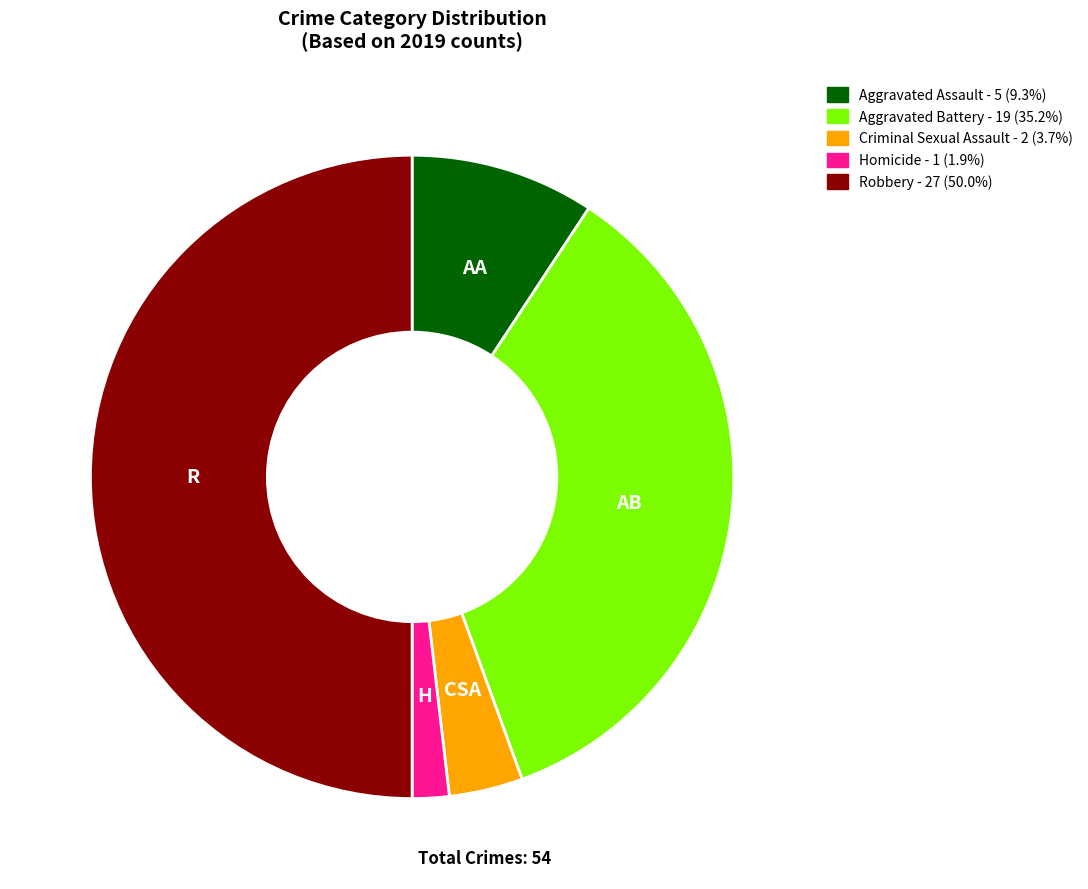

Is Criminal Sexual Assault - 2 (3.7%) the majority of the pie?

No